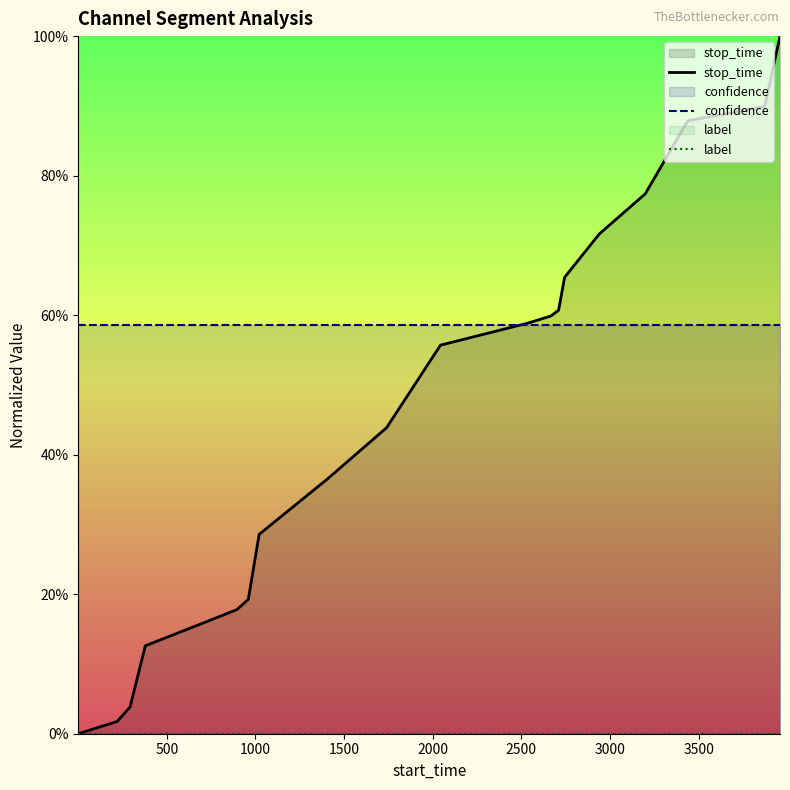

How many series are shown in this chart?

3